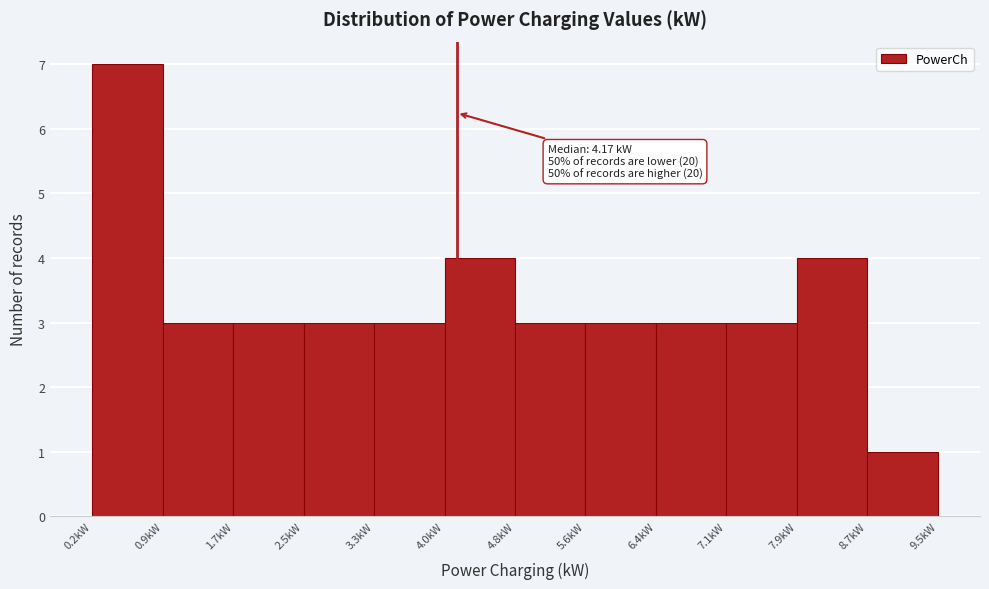

Over which range of the x-axis is the bar tallest?

0.2 to 0.9